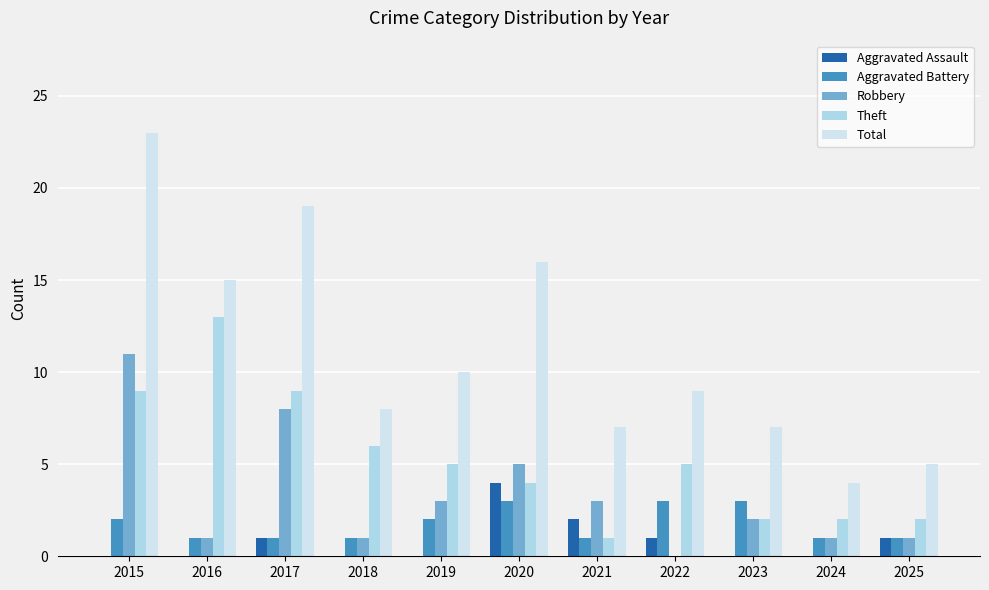

What is the highest value of the Aggravated Assault series?

4